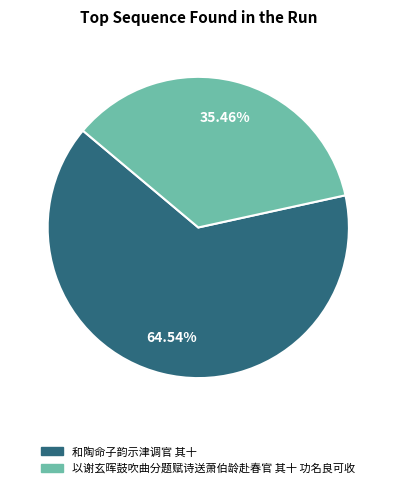

Count the number of slices in the pie.

2